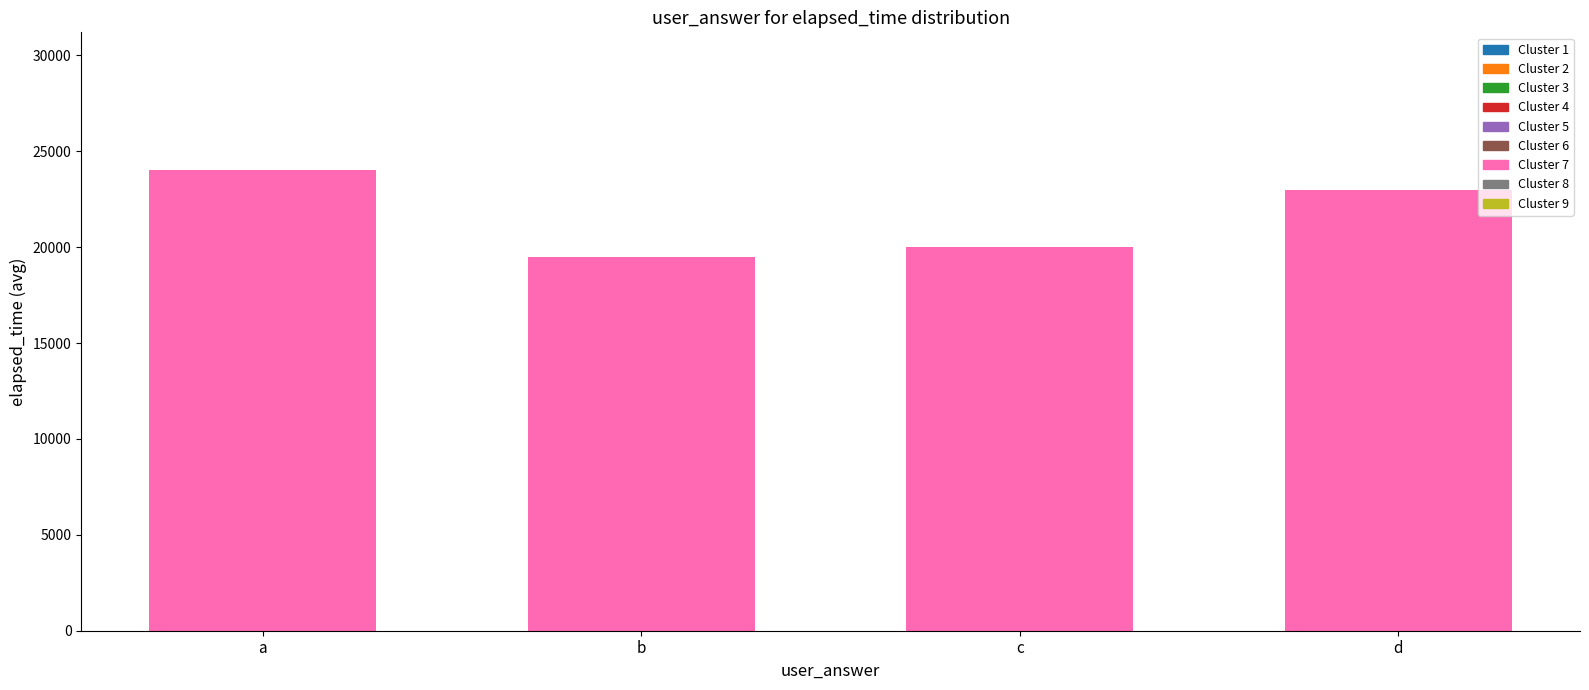

Count the number of data series in this chart.

1